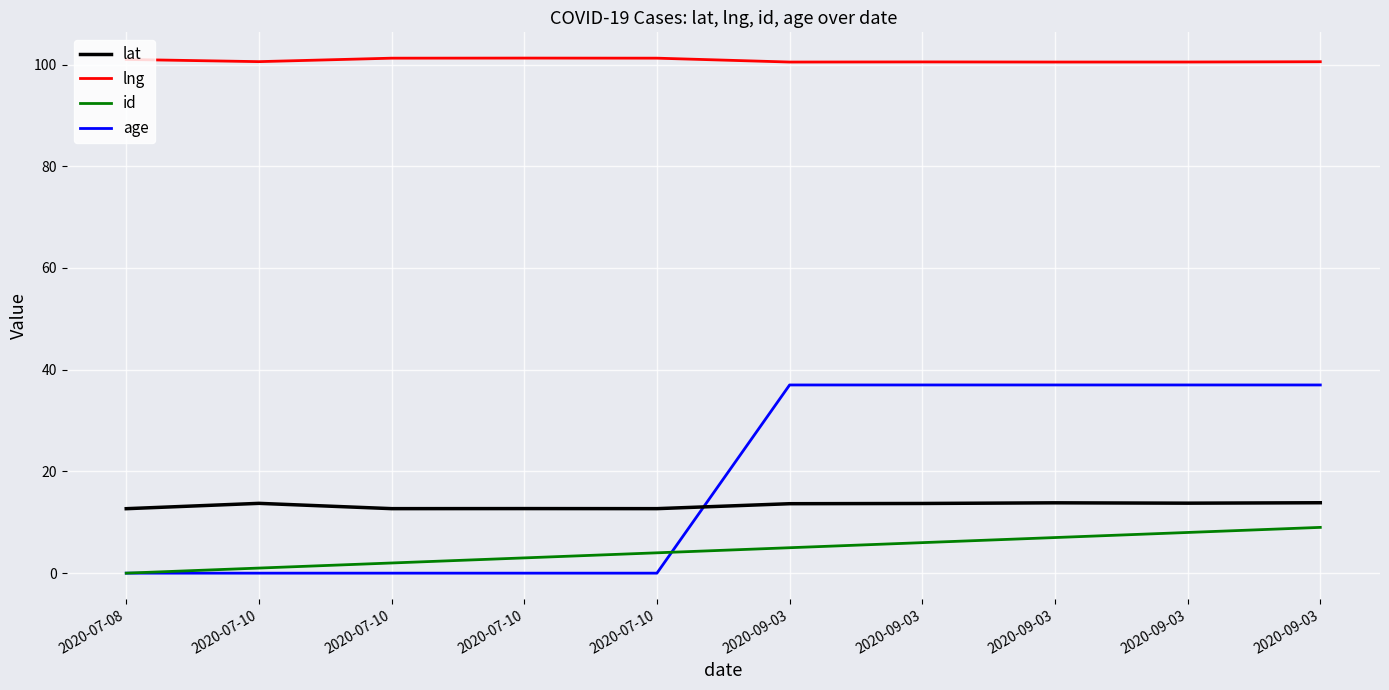

Reading left to right, list all the values displayed in this chart.

lat: 12.7	13.7	12.7	12.7	12.7	13.7	13.7	13.8	13.8	13.8
lng: 101.0	100.6	101.2	101.3	101.3	100.5	100.5	100.5	100.5	100.6
id: 0.0	1.0	2.0	3.0	4.0	5.0	6.0	7.0	8.0	9.0
age: 0.0	0.0	0.0	0.0	0.0	37.0	37.0	37.0	37.0	37.0